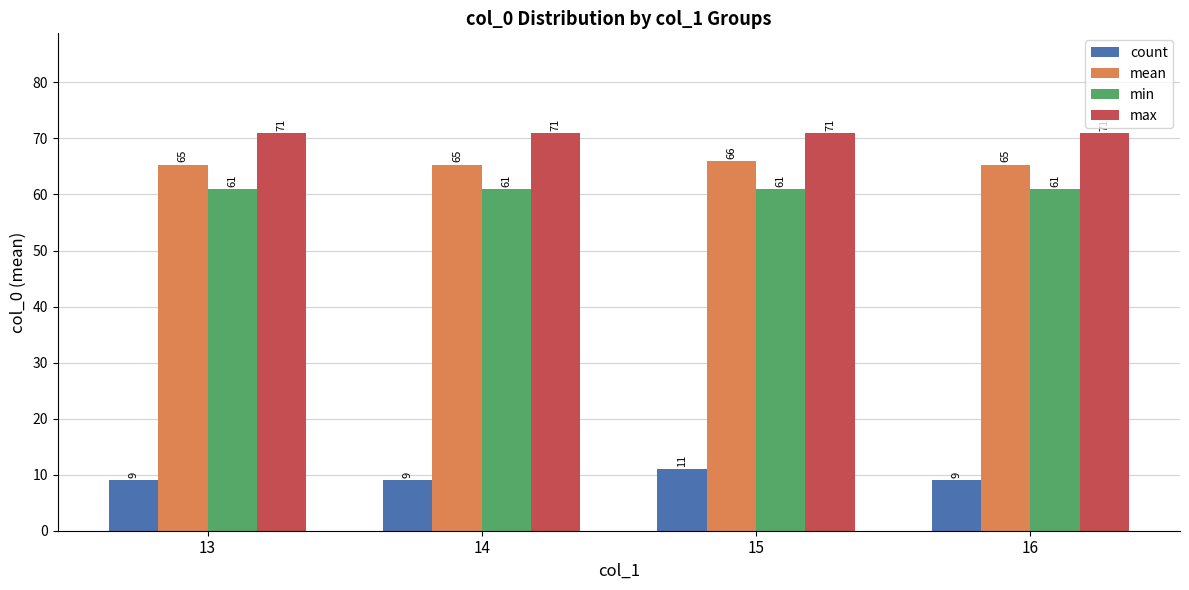

What is the minimum value for max?

71.0